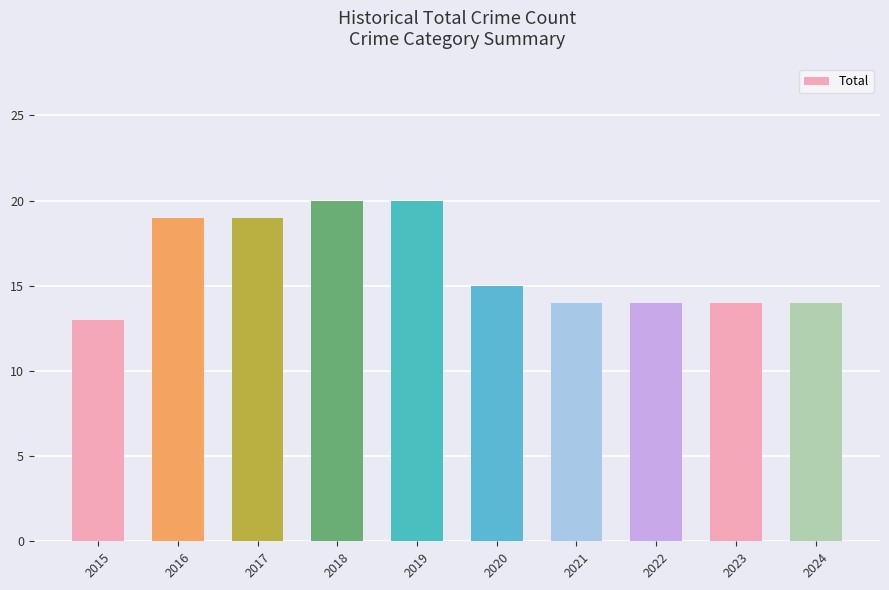

What is the average value?

16